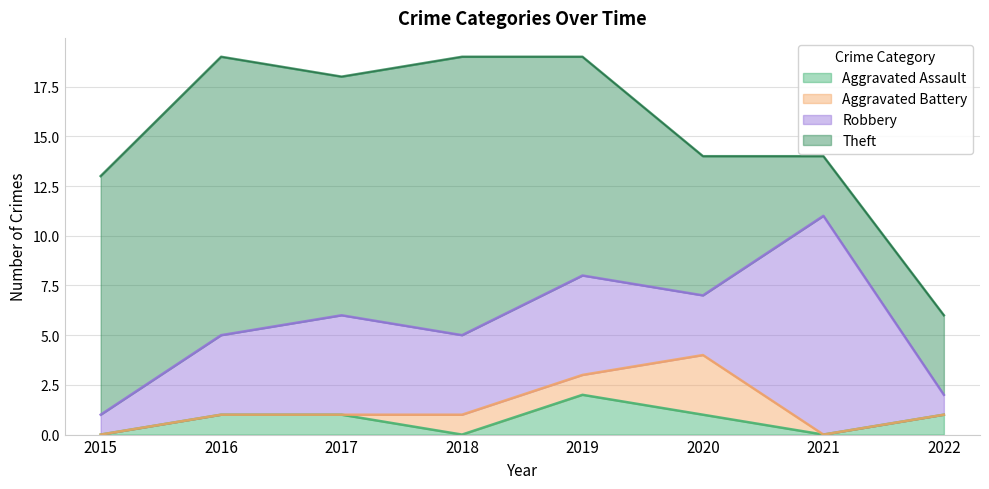

Reading left to right, extract all data points from this chart.

Aggravated Assault: 2015=0	2016=1	2017=1	2018=0	2019=2	2020=1	2021=0	2022=1
Aggravated Battery: 2015=0	2016=0	2017=0	2018=1	2019=1	2020=3	2021=0	2022=0
Robbery: 2015=1	2016=4	2017=5	2018=4	2019=5	2020=3	2021=11	2022=1
Theft: 2015=12	2016=14	2017=12	2018=14	2019=11	2020=7	2021=3	2022=4